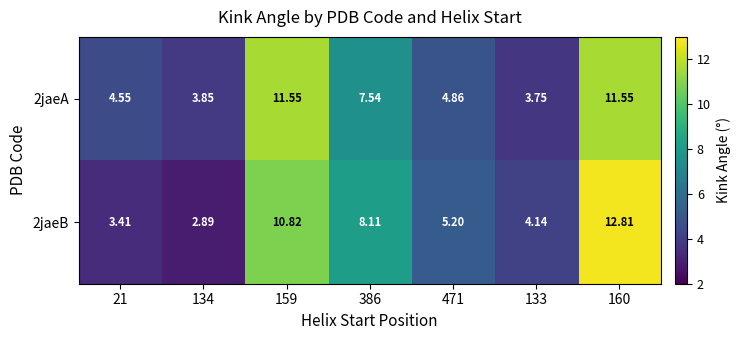

Reading left to right, what are all the values shown in this chart?

2jaeA: 21=4.5	134=3.9	159=11.6	386=7.5	471=4.9	133=3.8	160=11.6
2jaeB: 21=3.4	134=2.9	159=10.8	386=8.1	471=5.2	133=4.1	160=12.8